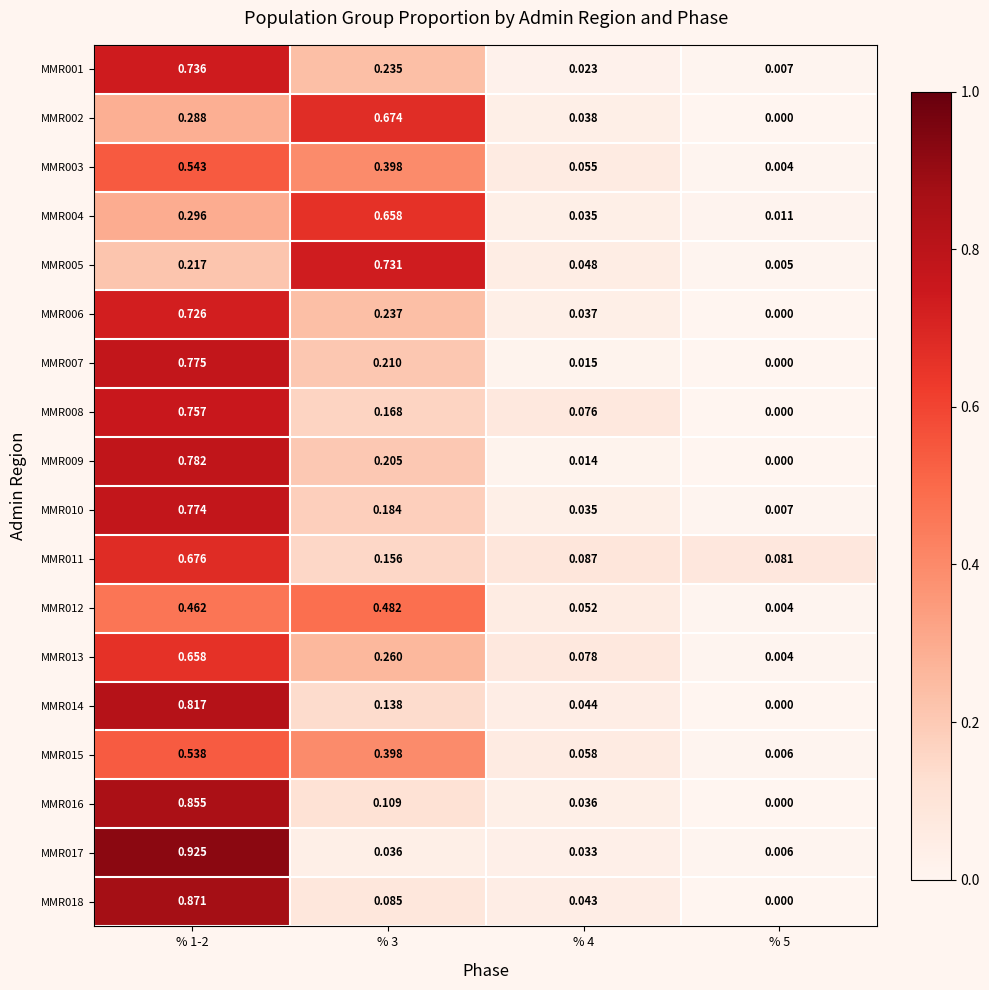

Is the value of MMR014 at % 1-2 greater than the value of MMR005 at % 5?

Yes